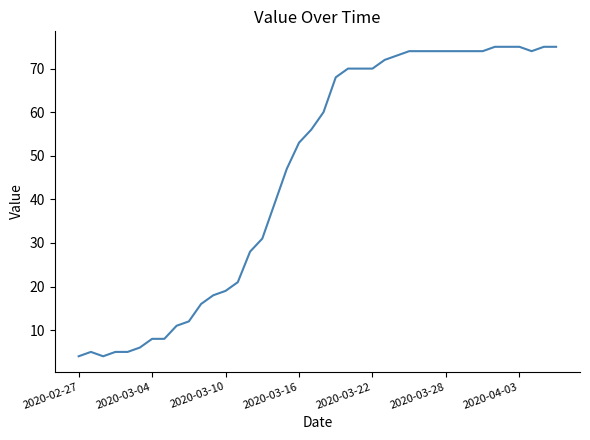

What is the greatest value displayed?

75